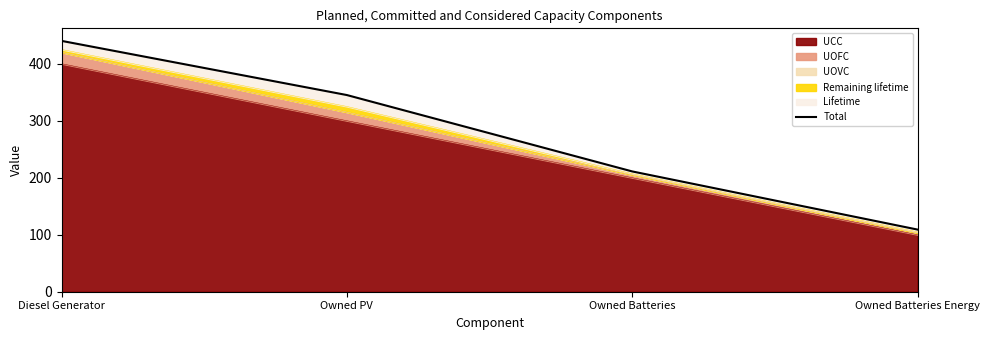

What is the label of the 3rd point from the left?

Owned Batteries